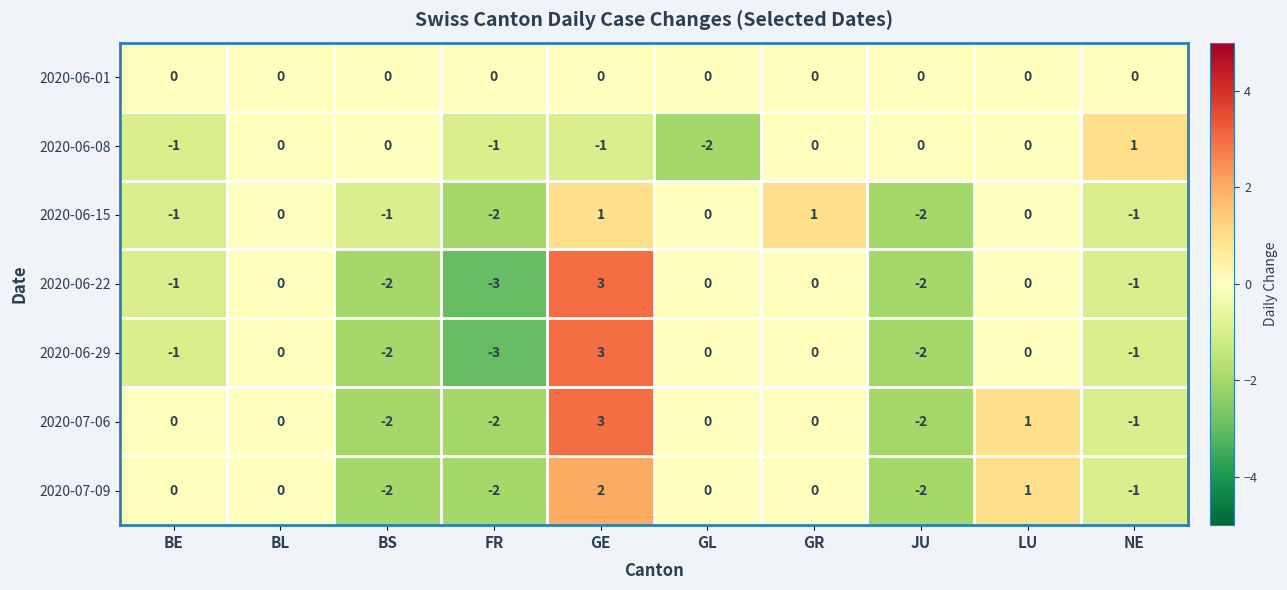

What is the difference between the second highest and minimum values in the 2020-06-22 series?

3